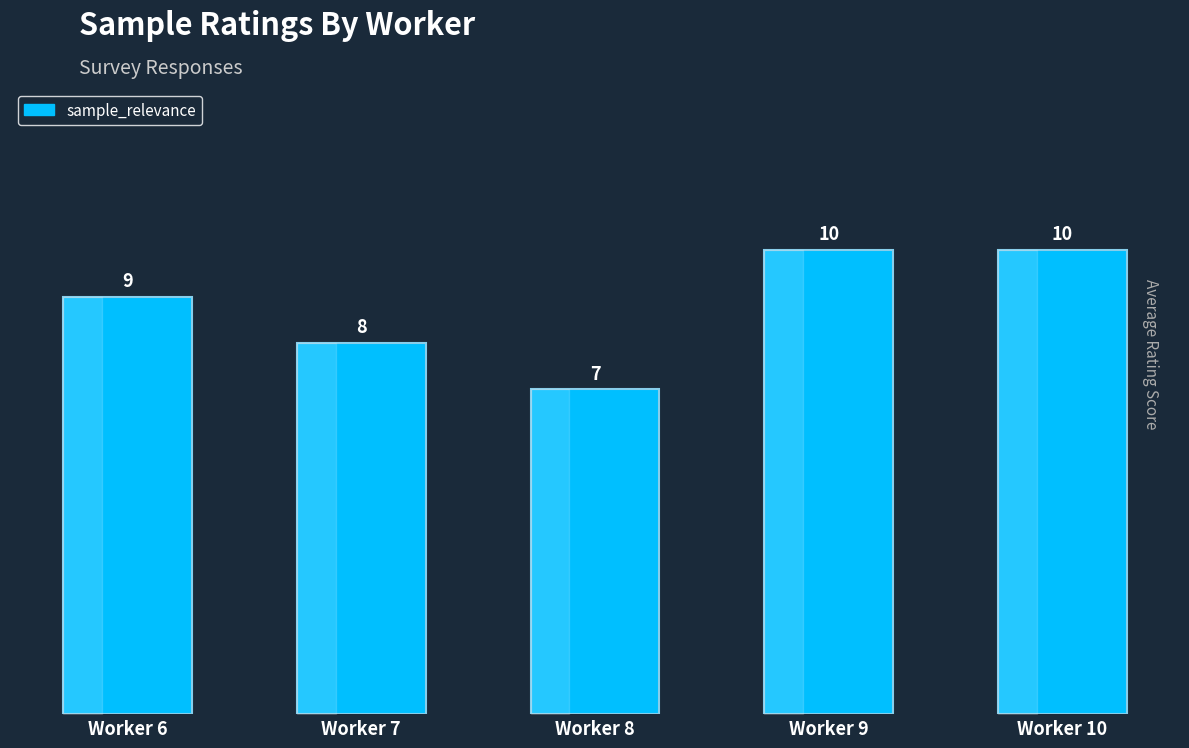

Reading left to right, transcribe all the data shown in this chart.

Worker 6=9	Worker 7=8	Worker 8=7	Worker 9=10	Worker 10=10